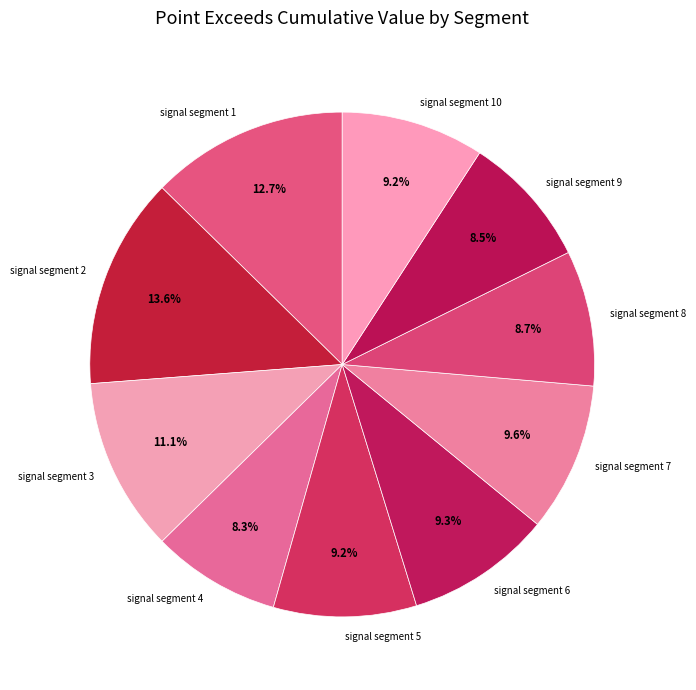

True or false: signal segment 7 accounts for 10% of the total.

True